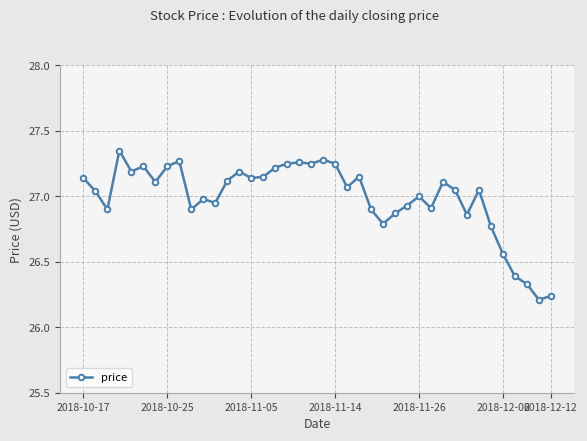

What is the sum of all values?

1079.6